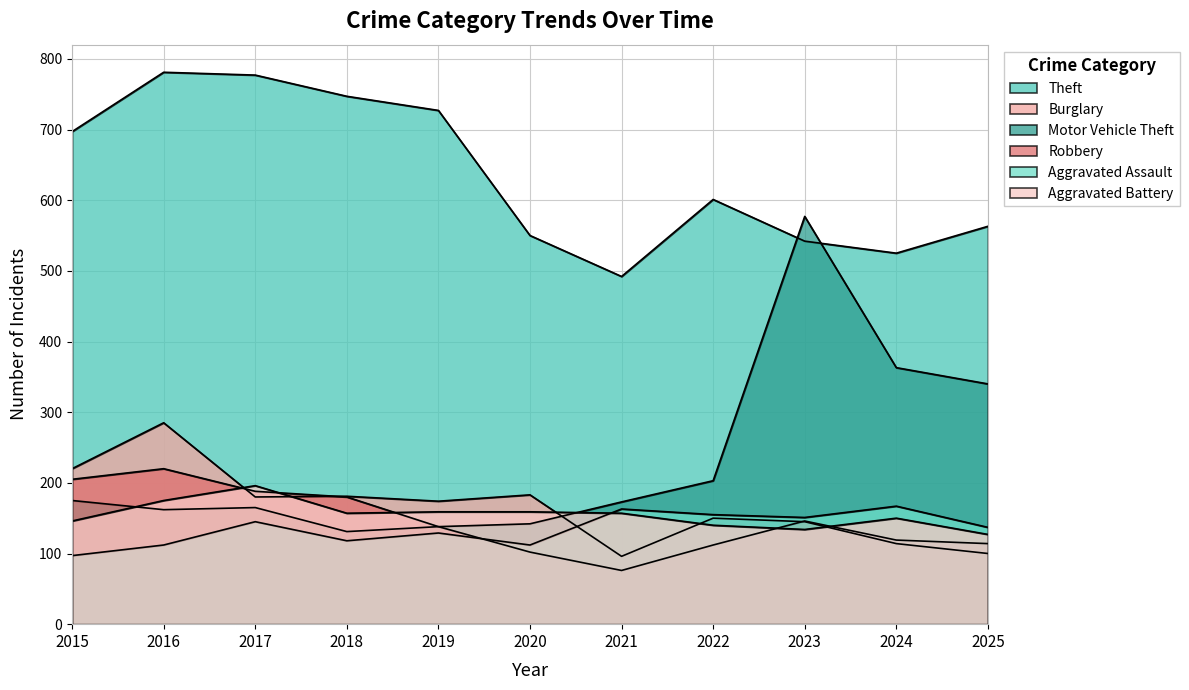

At which category does Burglary reach its first local valley?

2017